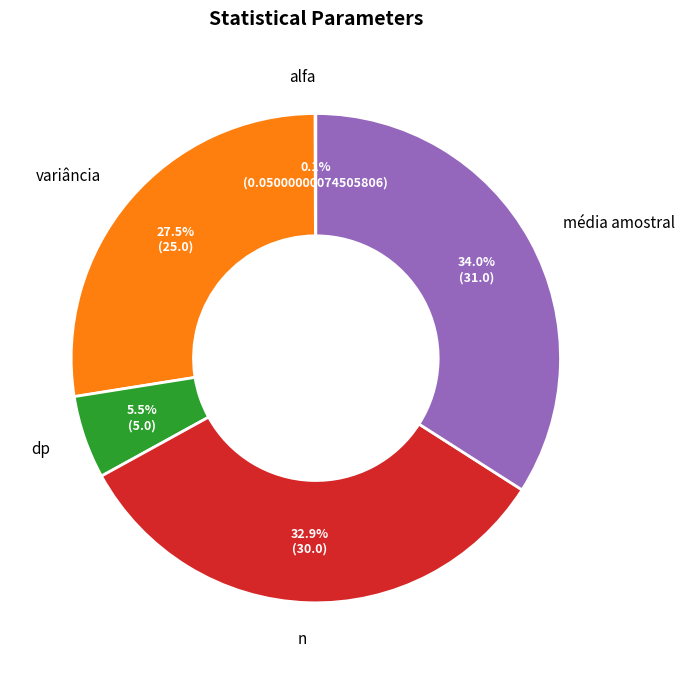

Is there any slice that represents more than half of the pie?

No